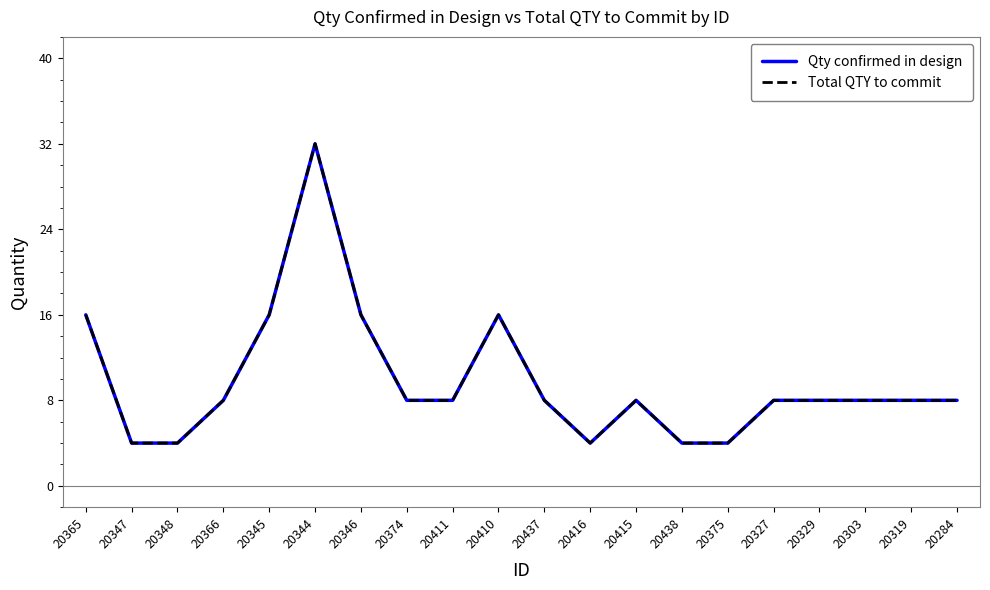

Which category has the highest value in the Qty confirmed in design series?

20344